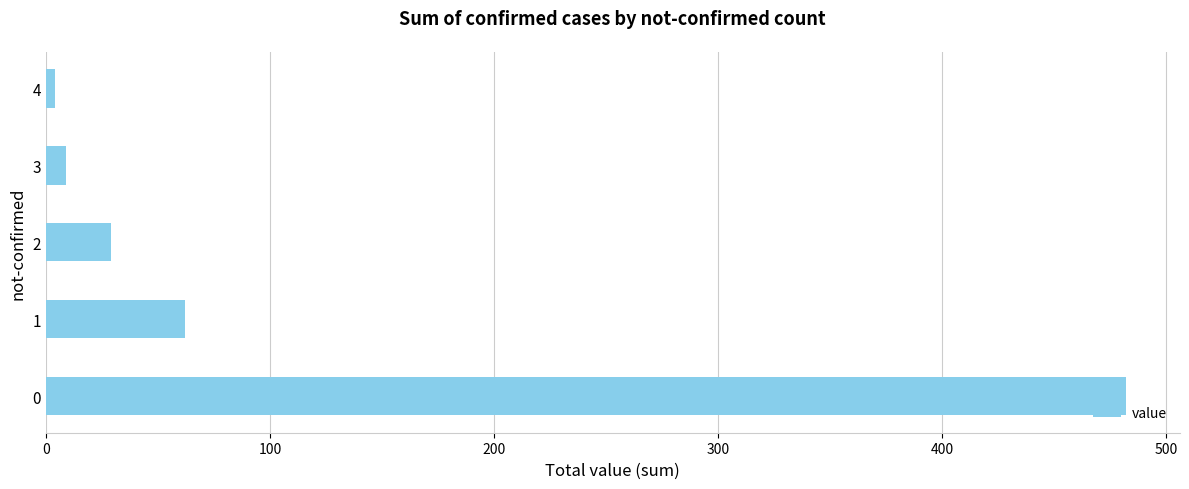

Reading bottom to top, list all the values displayed in this chart.

0=482	1=62	2=29	3=9	4=4